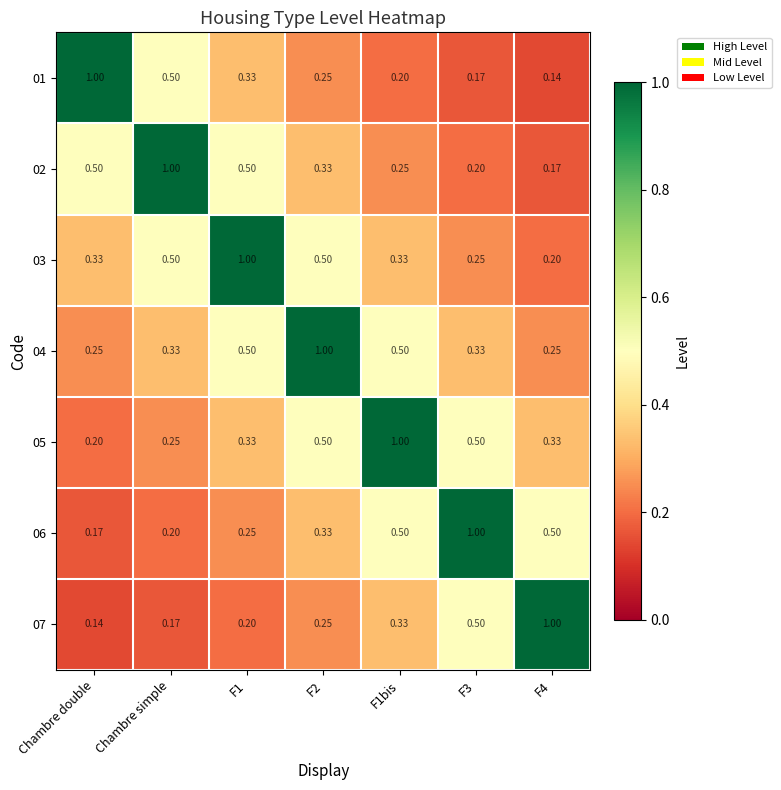

Where is 07 nearest to the value 0?

Chambre double